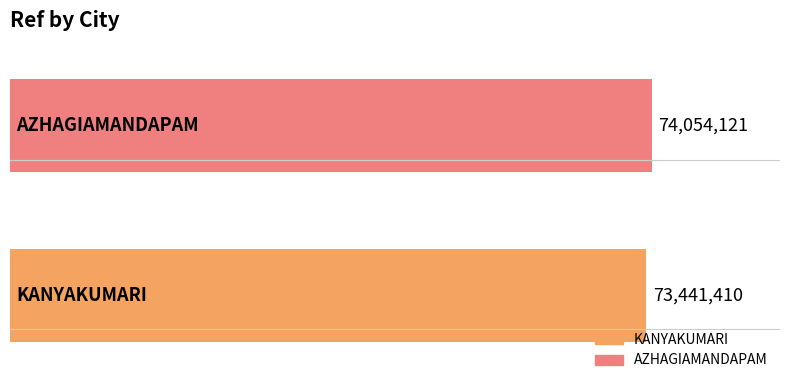

Does the chart contain any negative values?

No